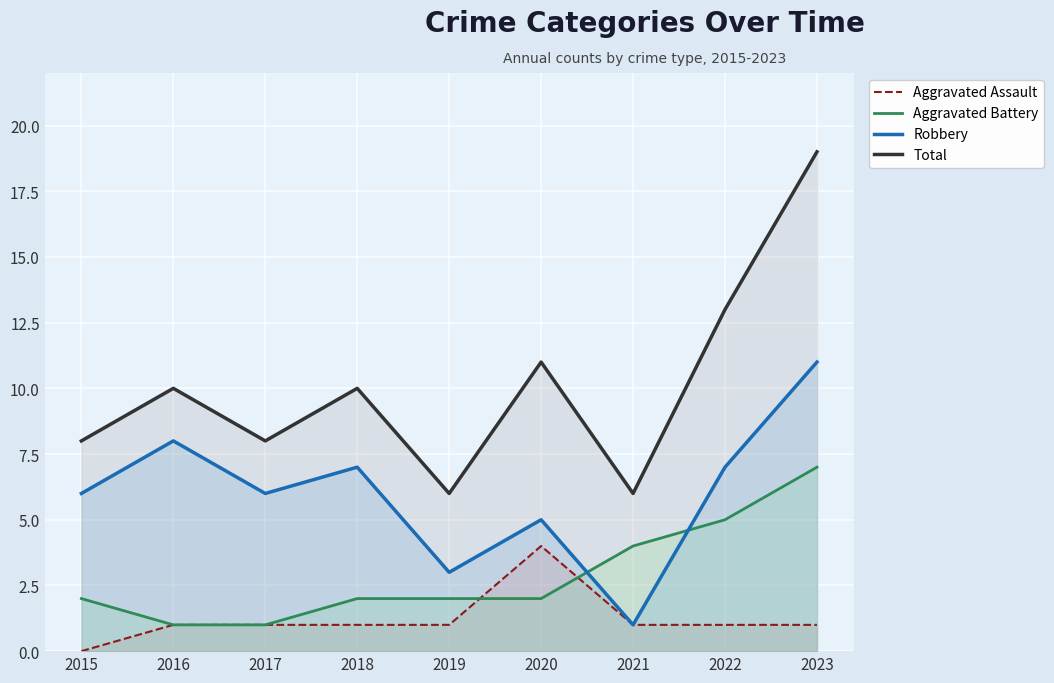

How many Robbery values are between 5 and 7?

5